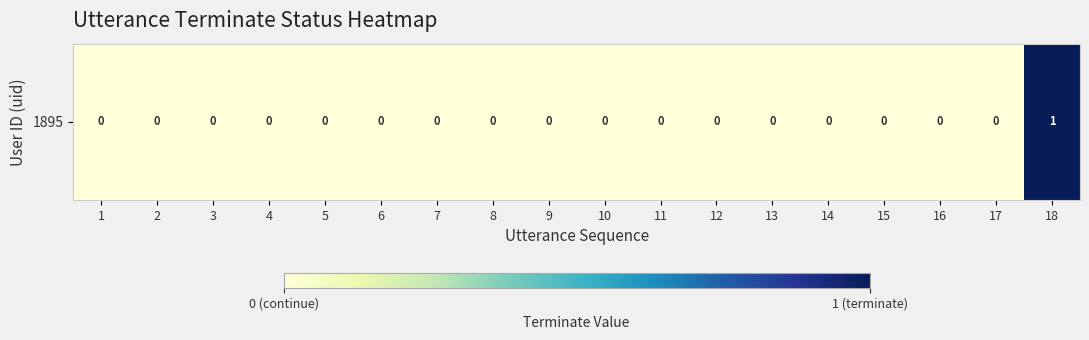

Is it true that the value at 13 is 0?

True